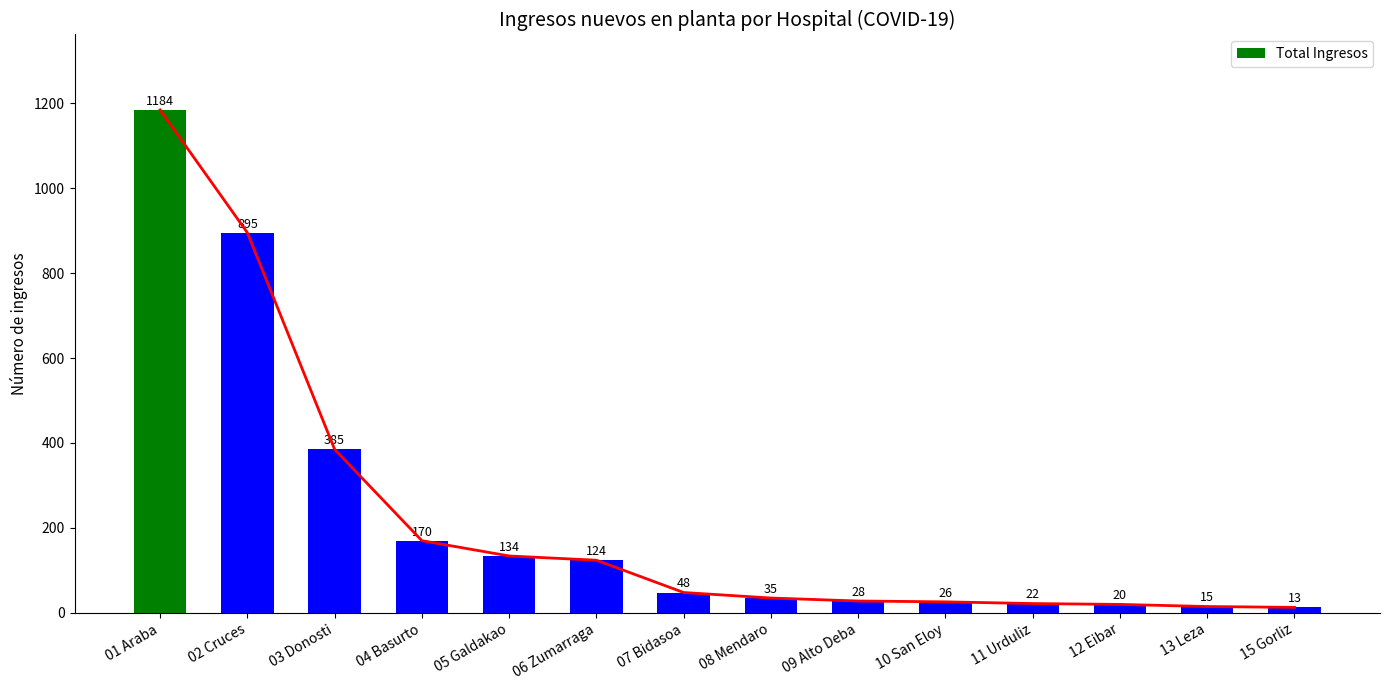

What is the maximum value shown in the chart?

1184